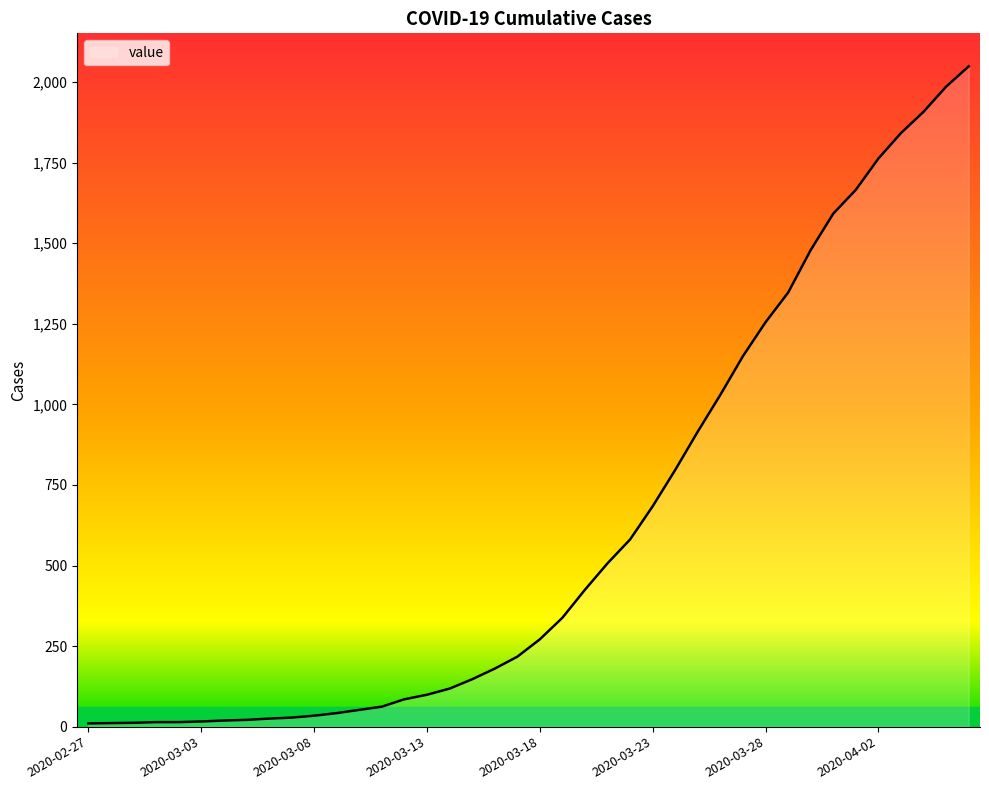

What is the maximum value shown in the chart?

2049